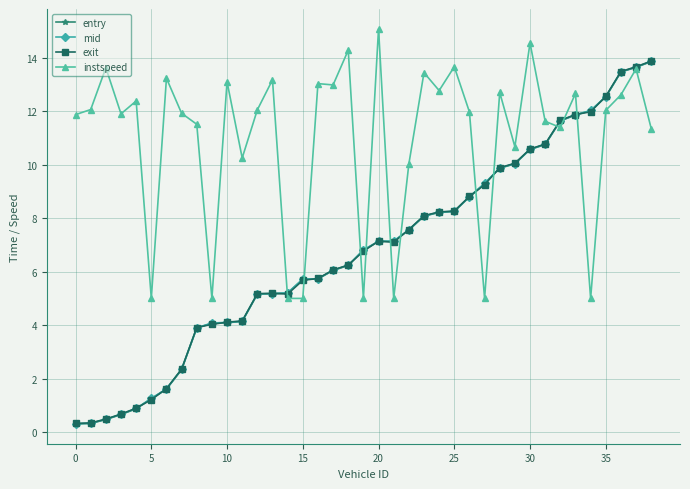

True or false: instspeed has more than 2 interior local peaks.

True